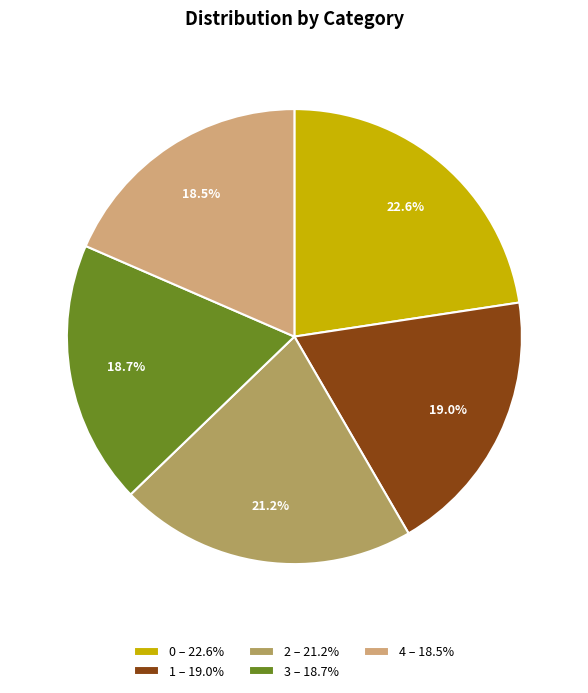

What portion of the pie excludes 2?

78.8%